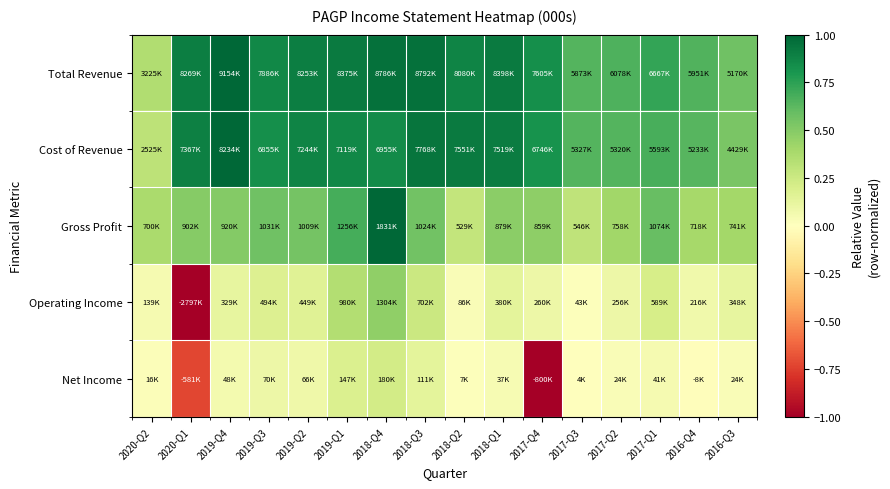

List the series in order of their peak value, highest first.

Total Revenue, Cost of Revenue, Gross Profit, Operating Income, Net Income